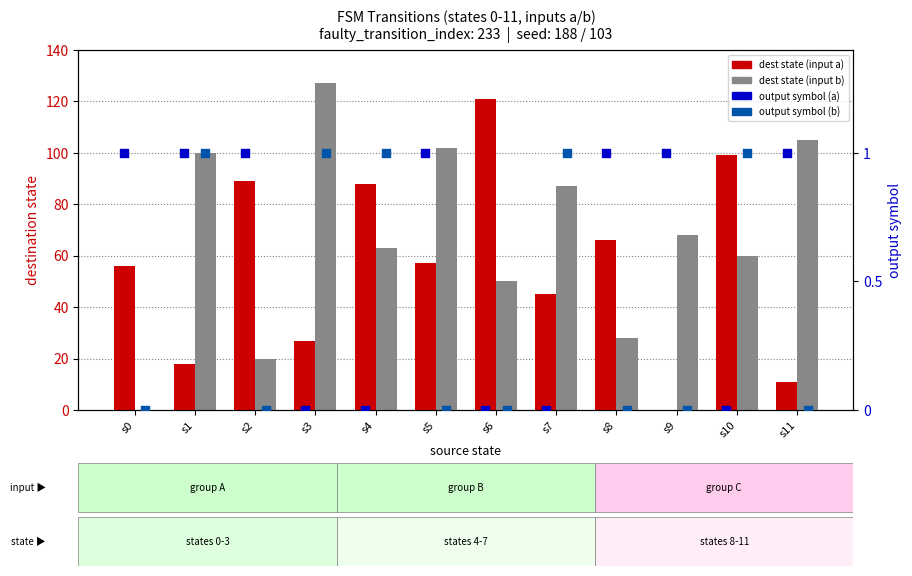

Which series reaches the maximum Y coordinate?

destination state (b)